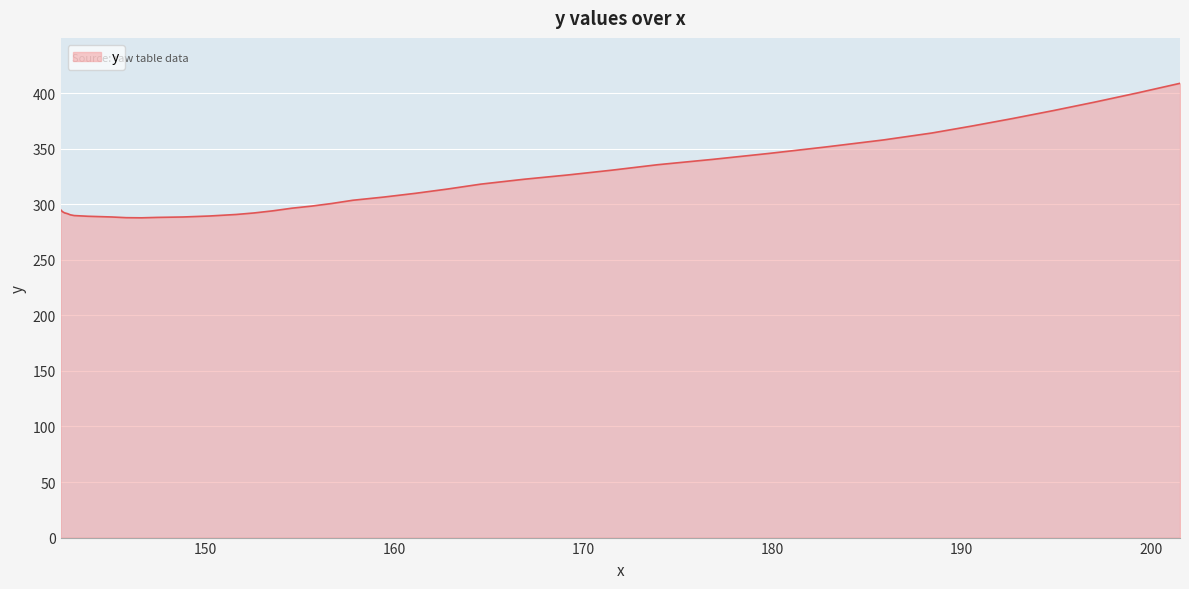

What is the smallest value displayed?

287.7